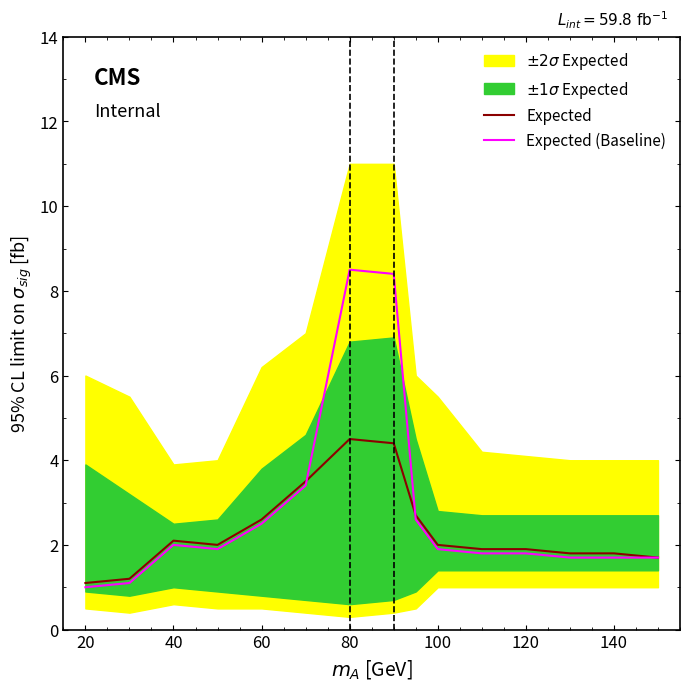

Is the value of Expected at 140 greater than the value of Expected (Baseline) at 80?

No